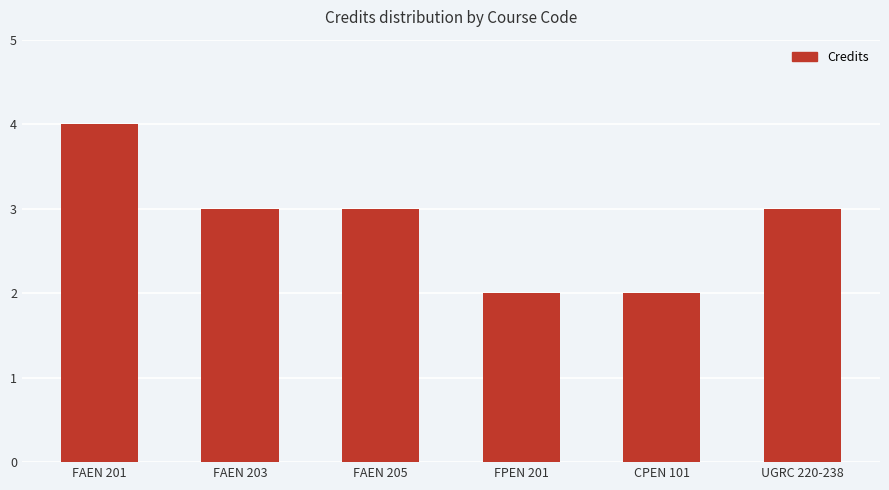

What is the label of the 1st bar from the right?

UGRC 220-238